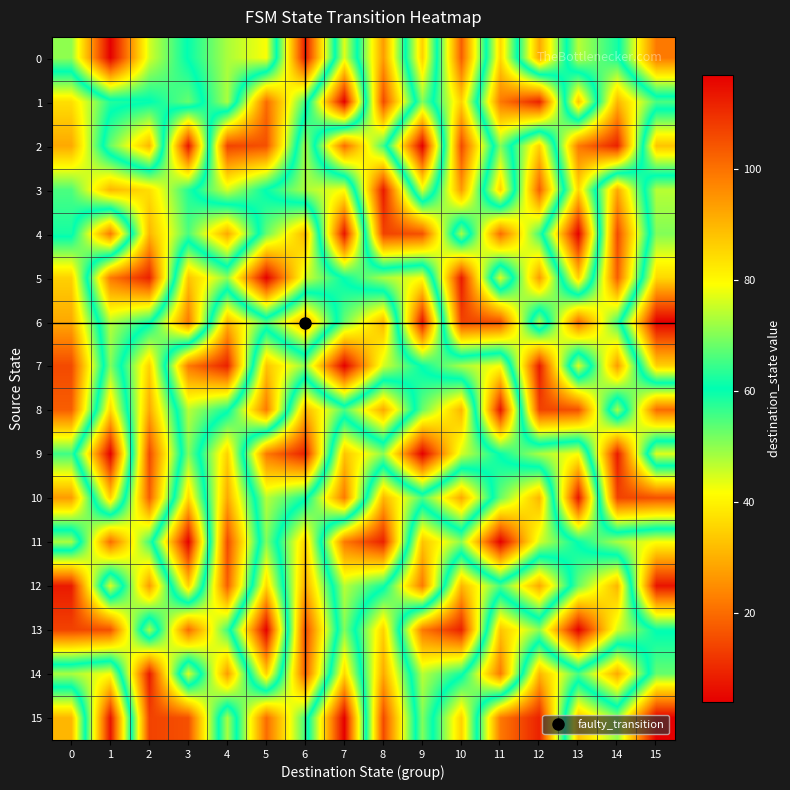

Reading left to right, what are all the values shown in this chart?

0: 0=71	1=117	2=76	3=60	4=48	5=42	6=113	7=44	8=94	9=35	10=103	11=36	12=92	13=47	14=59	15=99
1: 0=37	1=58	2=60	3=68	4=48	5=101	6=65	7=4	8=106	9=51	10=86	11=22	12=9	13=88	14=31	15=55
2: 0=29	1=68	2=90	3=7	4=107	5=105	6=48	7=101	8=65	9=4	10=106	11=51	12=86	13=22	14=9	15=88
3: 0=55	1=31	2=37	3=58	4=76	5=60	6=48	7=42	8=113	9=44	10=94	11=35	12=103	13=36	14=92	15=47
4: 0=59	1=99	2=31	3=55	4=29	5=68	6=90	7=7	8=107	9=105	10=48	11=101	12=65	13=4	14=106	15=51
5: 0=86	1=22	2=9	3=88	4=71	5=117	6=76	7=60	8=48	9=42	10=113	11=44	12=94	13=35	14=103	15=36
6: 0=92	1=47	2=59	3=99	4=31	5=55	6=29	7=68	8=90	9=7	10=107	11=105	12=48	13=101	14=65	15=4
7: 0=106	1=51	2=86	3=22	4=9	5=88	6=71	7=117	8=76	9=60	10=48	11=42	12=113	13=44	14=94	15=35
8: 0=103	1=36	2=92	3=47	4=59	5=99	6=31	7=55	8=29	9=68	10=90	11=7	12=107	13=105	14=48	15=101
9: 0=65	1=4	2=106	3=51	4=86	5=22	6=9	7=88	8=71	9=117	10=76	11=60	12=48	13=42	14=113	15=44
10: 0=94	1=35	2=103	3=36	4=92	5=47	6=59	7=99	8=31	9=55	10=29	11=68	12=90	13=7	14=107	15=105
11: 0=48	1=101	2=65	3=4	4=106	5=51	6=86	7=22	8=9	9=88	10=71	11=117	12=76	13=60	14=48	15=42
12: 0=113	1=44	2=94	3=35	4=103	5=36	6=92	7=47	8=59	9=99	10=31	11=55	12=29	13=68	14=90	15=7
13: 0=107	1=105	2=48	3=101	4=65	5=4	6=106	7=51	8=86	9=22	10=9	11=88	12=71	13=117	14=76	15=60
14: 0=48	1=42	2=113	3=44	4=94	5=35	6=103	7=36	8=92	9=47	10=59	11=99	12=31	13=55	14=29	15=68
15: 0=90	1=7	2=107	3=105	4=48	5=101	6=65	7=4	8=106	9=51	10=86	11=22	12=9	13=88	14=71	15=117